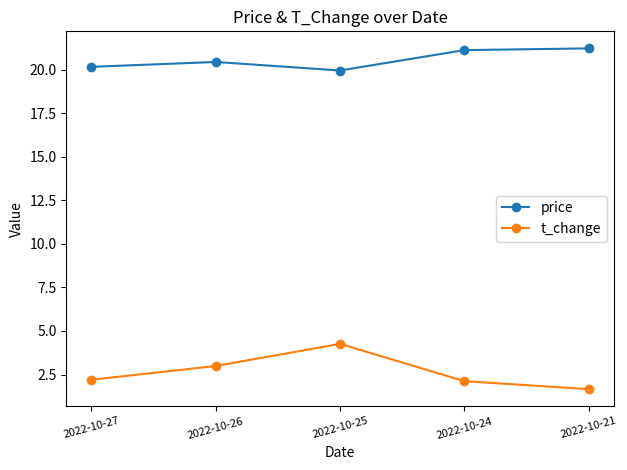

The value of price at 2022-10-26 is 33.0. True or false?

False